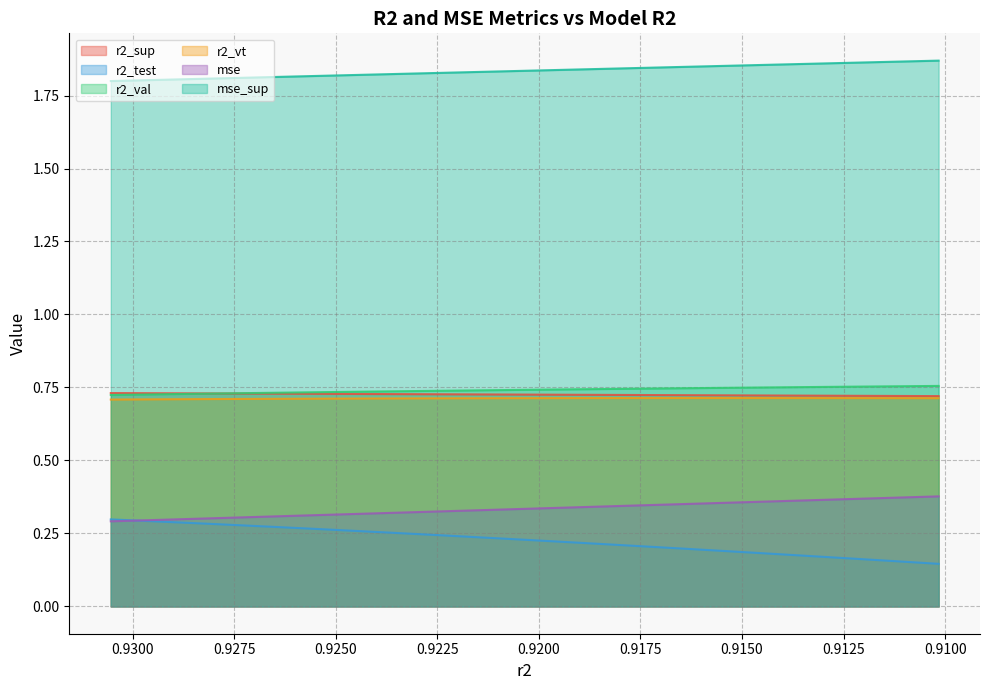

Reading right to left, what are all the values shown in this chart?

r2_sup: 0.7	0.7	0.7	0.7	0.7	0.7	0.7	0.7	0.7	0.7	0.7	0.7	0.7	0.7	0.7	0.7	0.7	0.7	0.7	0.7	0.7	0.7	0.7	0.7	0.7
r2_test: 0.1	0.2	0.2	0.2	0.2	0.2	0.2	0.2	0.2	0.2	0.2	0.2	0.2	0.2	0.3	0.3	0.3	0.3	0.3	0.3	0.3	0.3	0.3	0.3	0.3
r2_val: 0.8	0.8	0.8	0.8	0.8	0.7	0.7	0.7	0.7	0.7	0.7	0.7	0.7	0.7	0.7	0.7	0.7	0.7	0.7	0.7	0.7	0.7	0.7	0.7	0.7
r2_vt: 0.7	0.7	0.7	0.7	0.7	0.7	0.7	0.7	0.7	0.7	0.7	0.7	0.7	0.7	0.7	0.7	0.7	0.7	0.7	0.7	0.7	0.7	0.7	0.7	0.7
mse: 0.4	0.4	0.4	0.4	0.4	0.4	0.4	0.3	0.3	0.3	0.3	0.3	0.3	0.3	0.3	0.3	0.3	0.3	0.3	0.3	0.3	0.3	0.3	0.3	0.3
mse_sup: 1.9	1.9	1.9	1.9	1.9	1.9	1.8	1.8	1.8	1.8	1.8	1.8	1.8	1.8	1.8	1.8	1.8	1.8	1.8	1.8	1.8	1.8	1.8	1.8	1.8